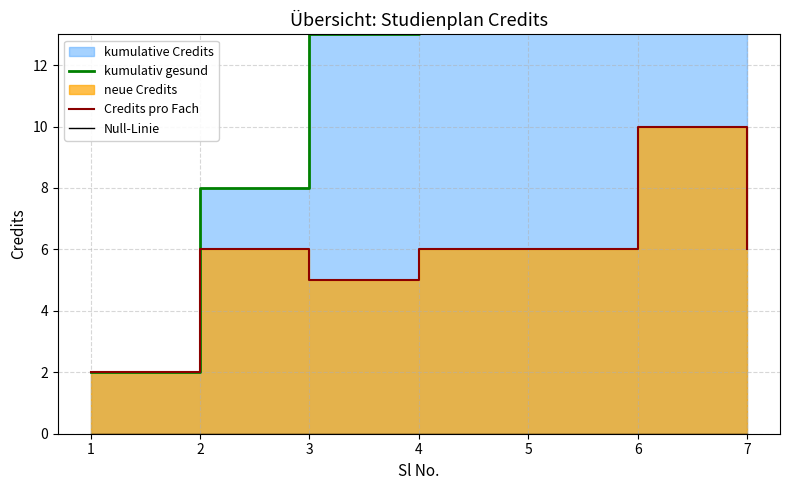

Which series changed the most between 6 and 7?

kumulativ gesund